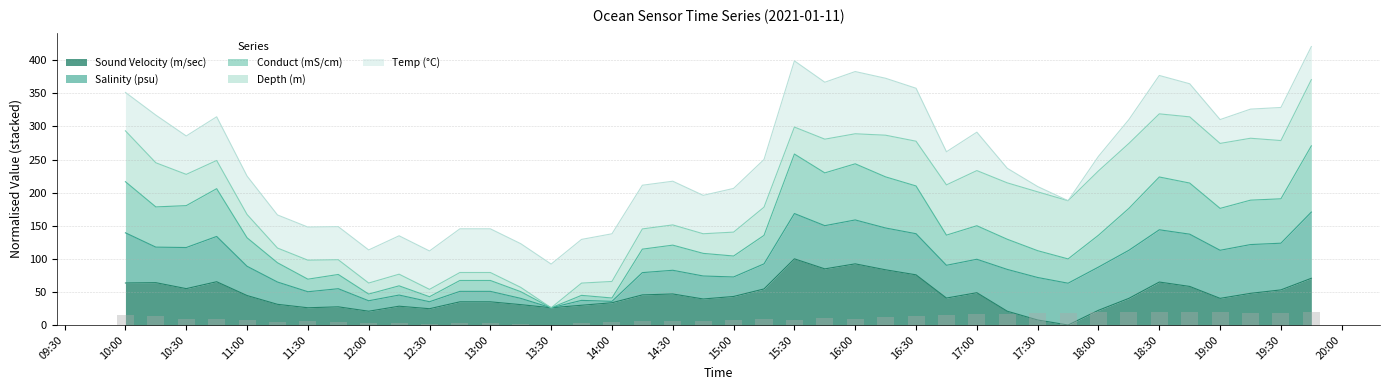

What is the approximate value of Sound Velocity(m/sec) at 2021-01-11 18:45?

58.3